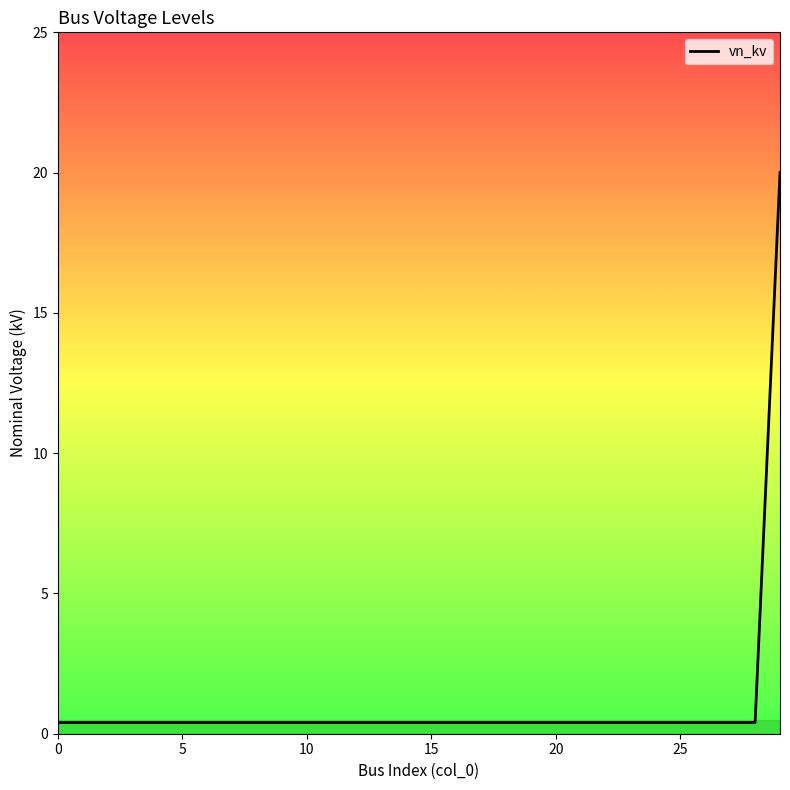

Reading right to left, what are all the values shown in this chart?

20.0	0.4	0.4	0.4	0.4	0.4	0.4	0.4	0.4	0.4	0.4	0.4	0.4	0.4	0.4	0.4	0.4	0.4	0.4	0.4	0.4	0.4	0.4	0.4	0.4	0.4	0.4	0.4	0.4	0.4